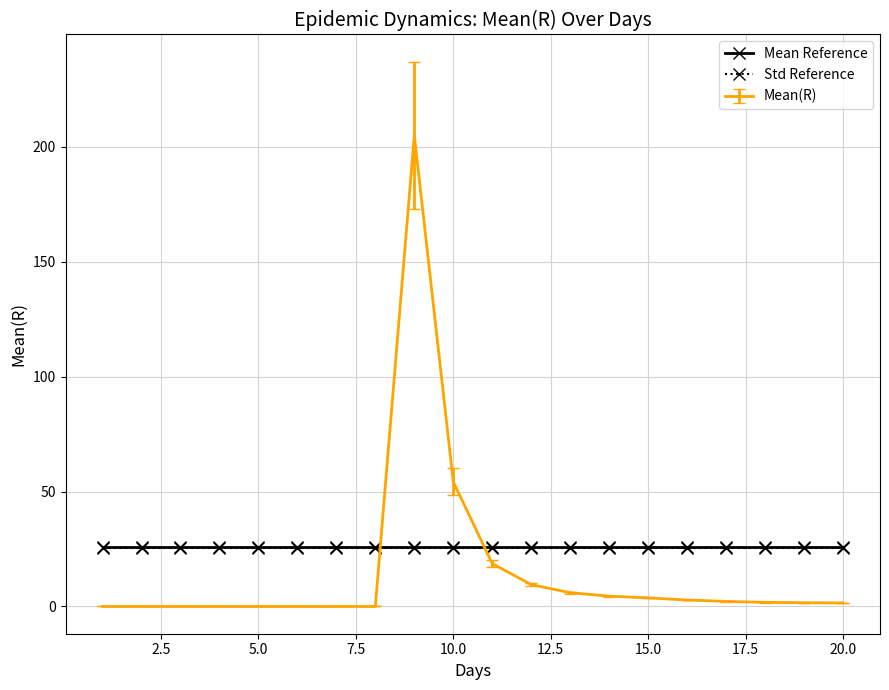

Which series has the widest spread of values?

Mean(R)